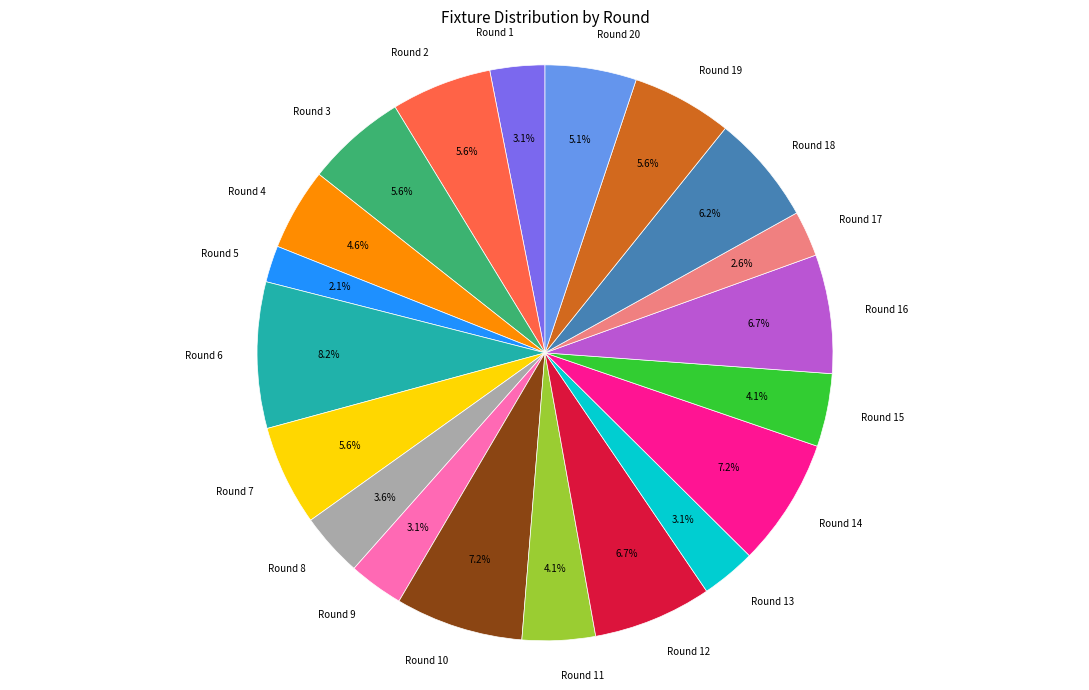

The Round 6 slice represents 17% of the pie. True or false?

False